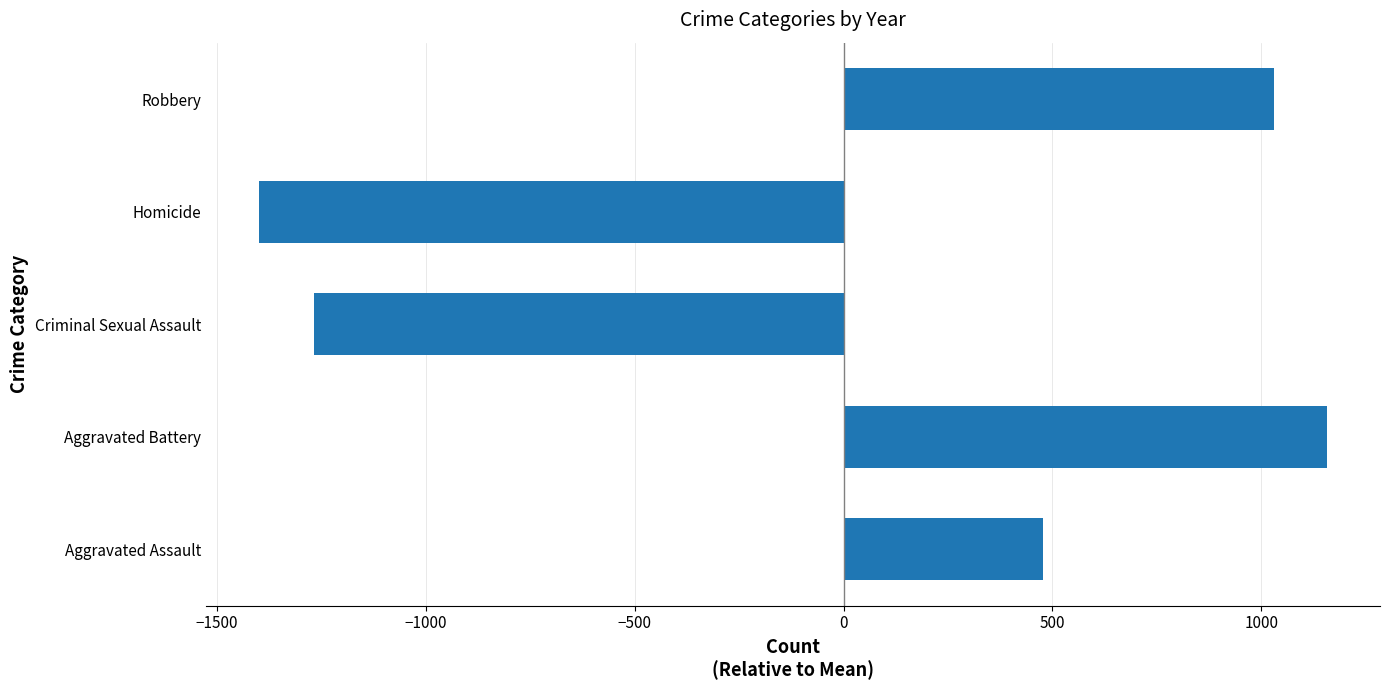

What is the change in value from Aggravated Battery to Homicide?

-2556.0